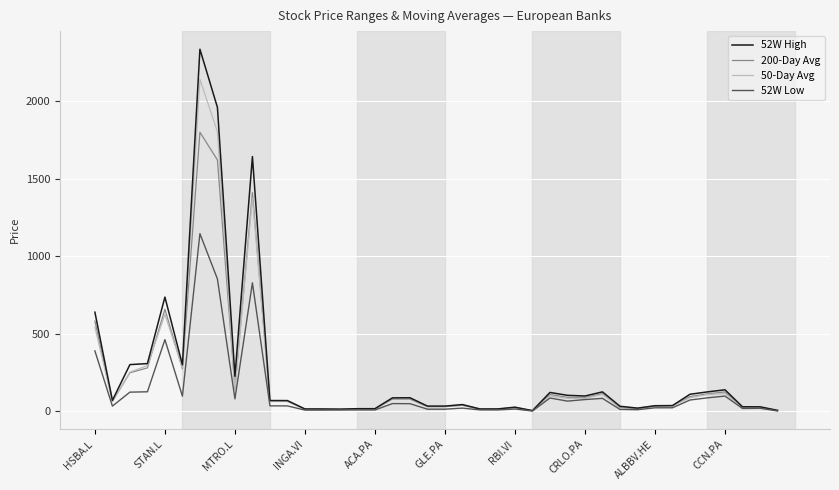

What is the minimum value for 200-Day Avg?

2.7